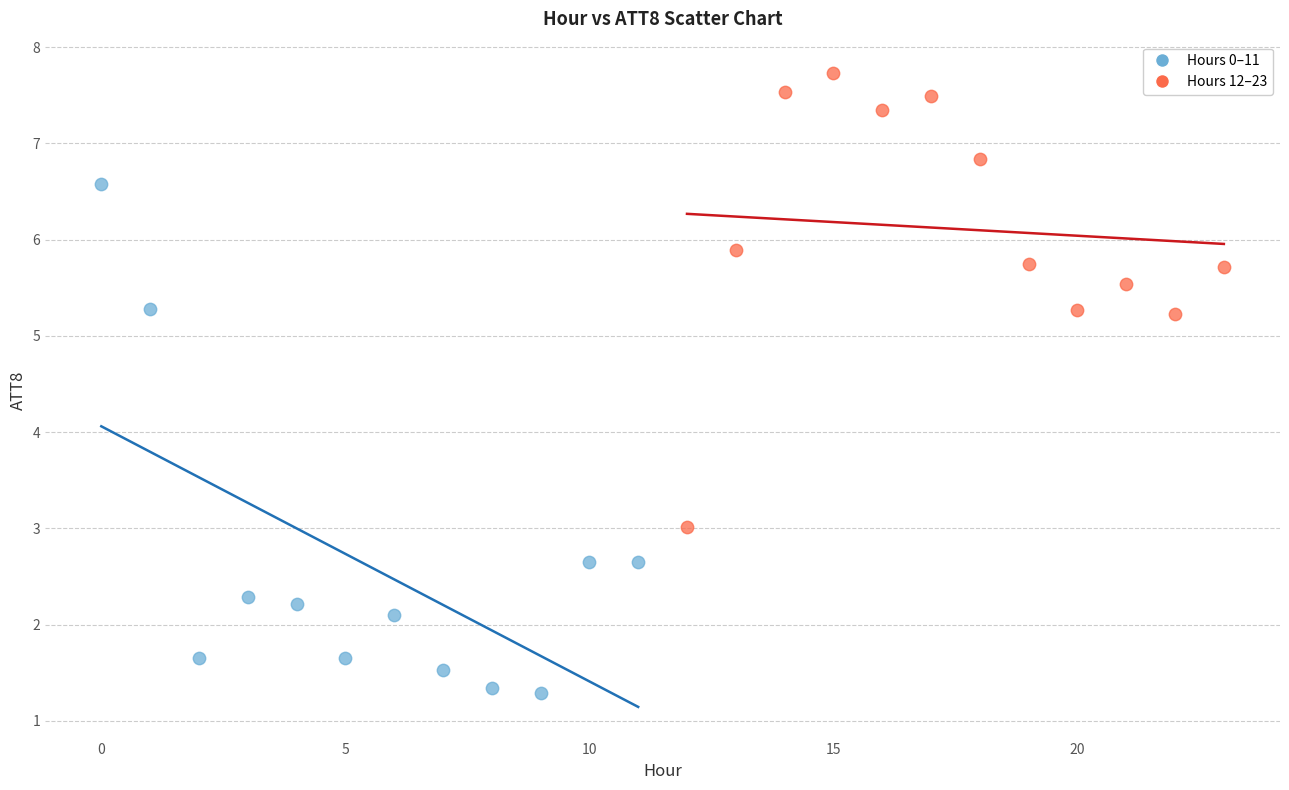

Which series contains the lowest Y value?

Hours 0–11